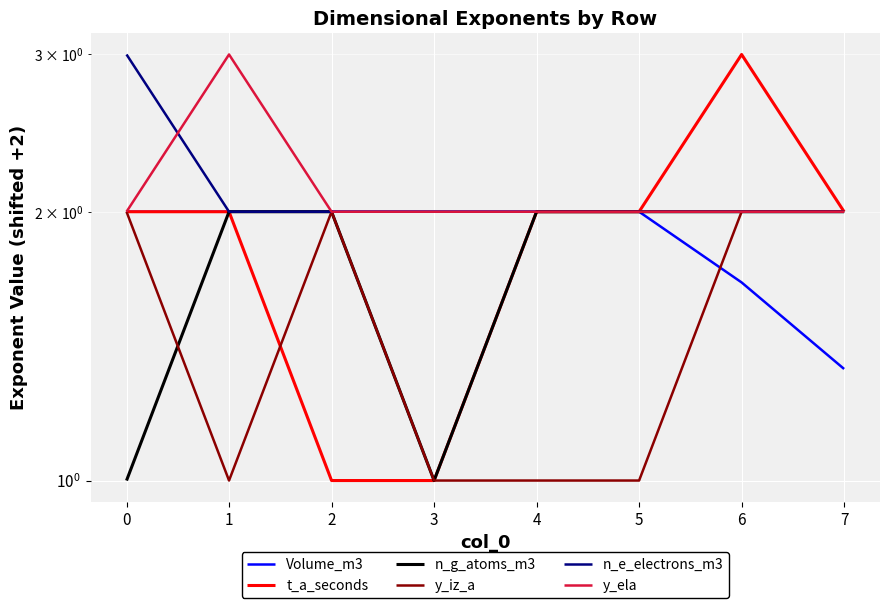

True or false: t_a_seconds and y_ela intersect in this chart.

False